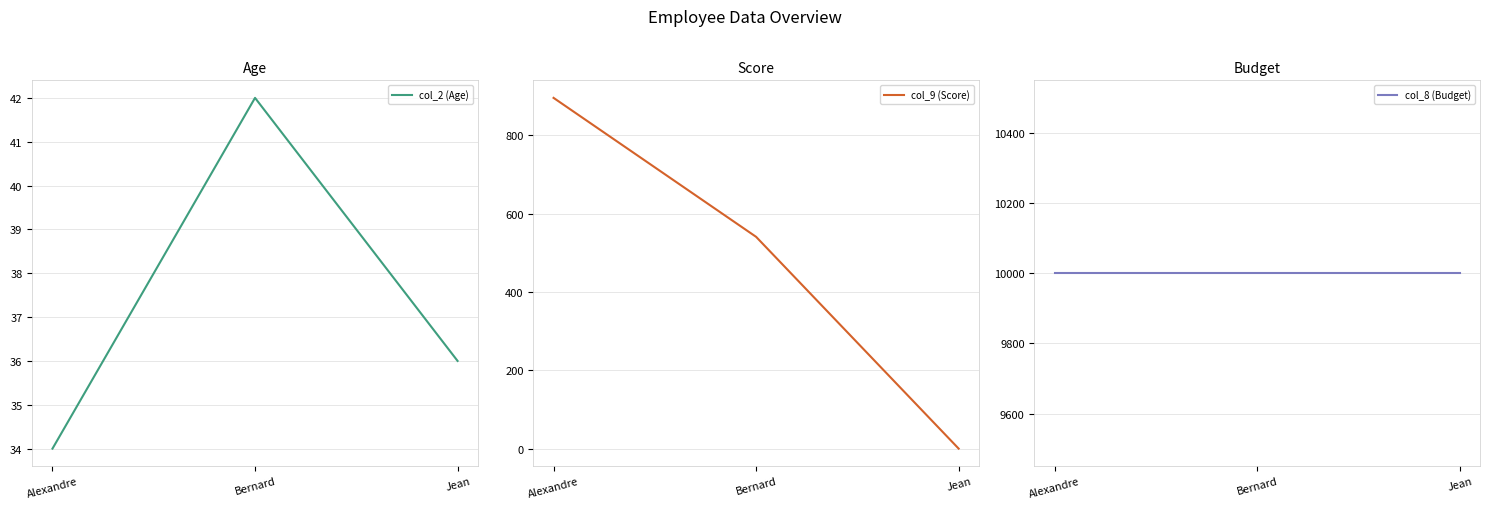

At which category is the sum across all series the highest?

Alexandre